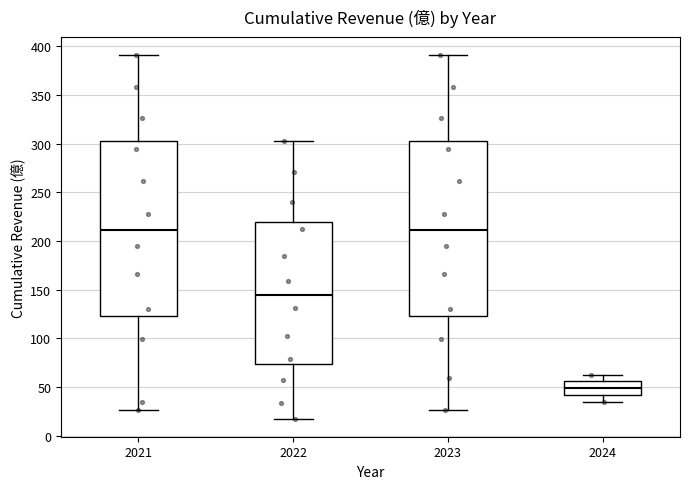

Reading left to right, transcribe this box plot: for each box, give where its median line is, the range the box spans, and where its two whiskers end, as read against the y-axis. The values are not printed on the chart, so give them approximately, as read against the axis.

2021: median 210, box 125 to 305, whiskers 25 to 390
2022: median 145, box 75 to 220, whiskers 20 to 300
2023: median 210, box 125 to 305, whiskers 25 to 390
2024: median 50, box 40 to 55, whiskers 35 to 65